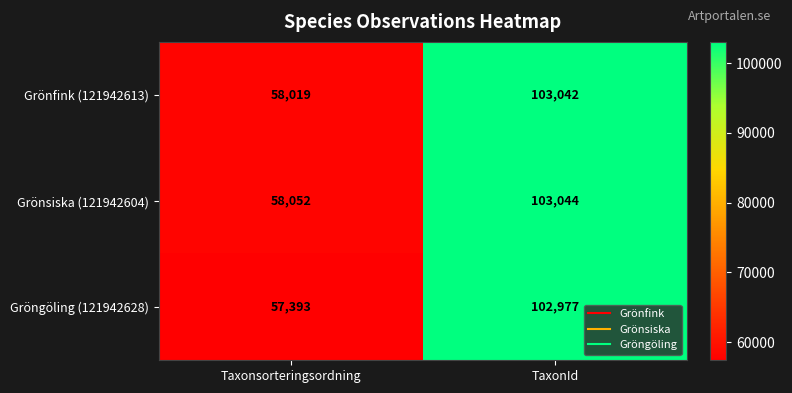

Rank the series at TaxonId from highest to lowest value.

Grönsiska (121942604), Grönfink (121942613), Gröngöling (121942628)